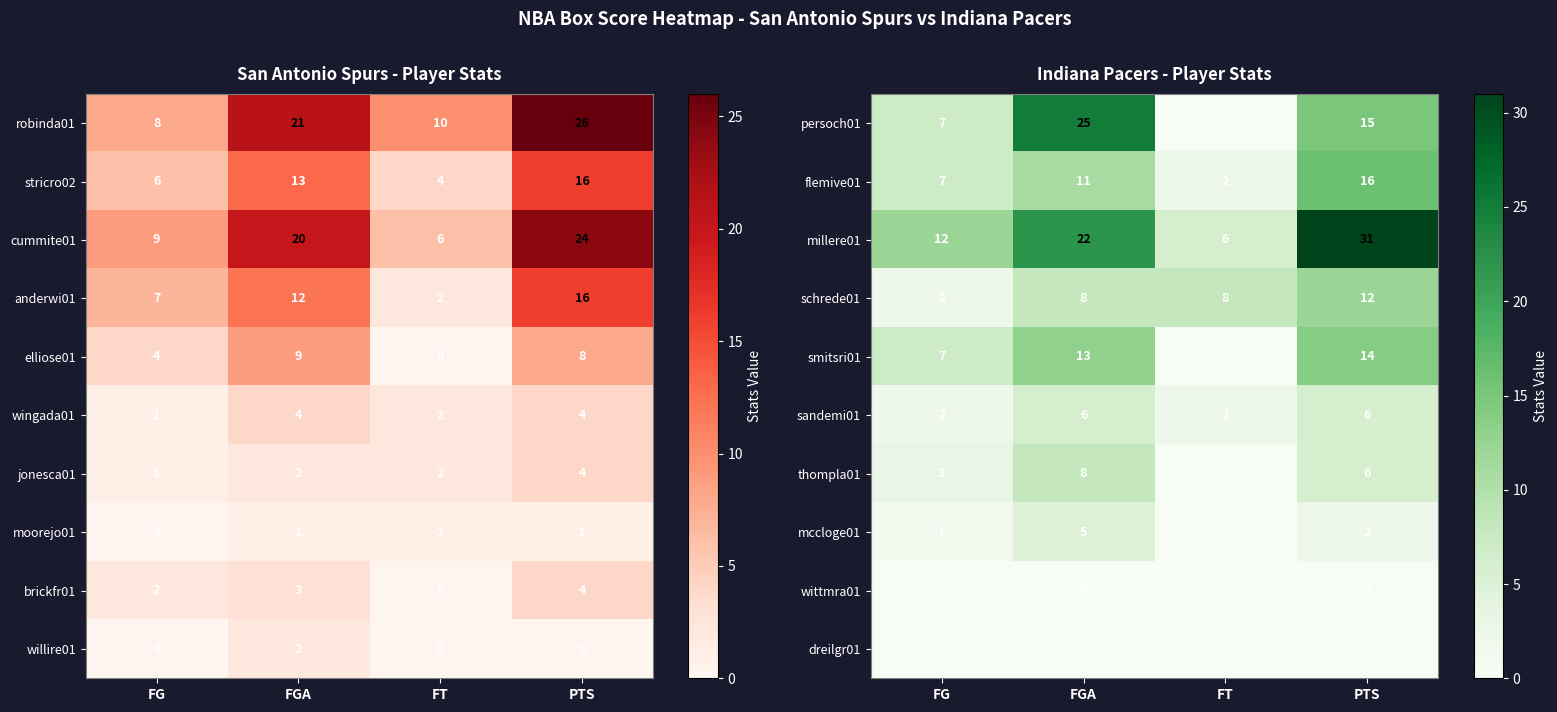

What is the minimum value for millere01?

6